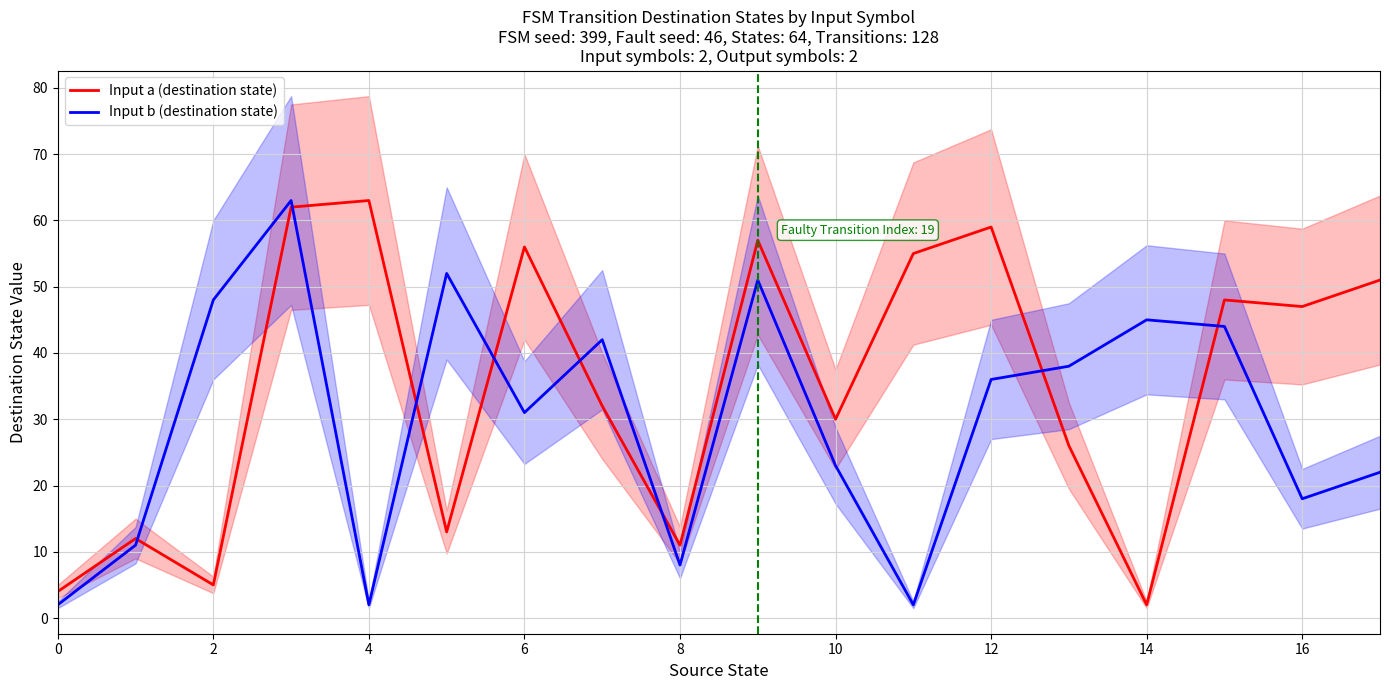

How many intersections are there between Input a (destination state) and Input b (destination state)?

8